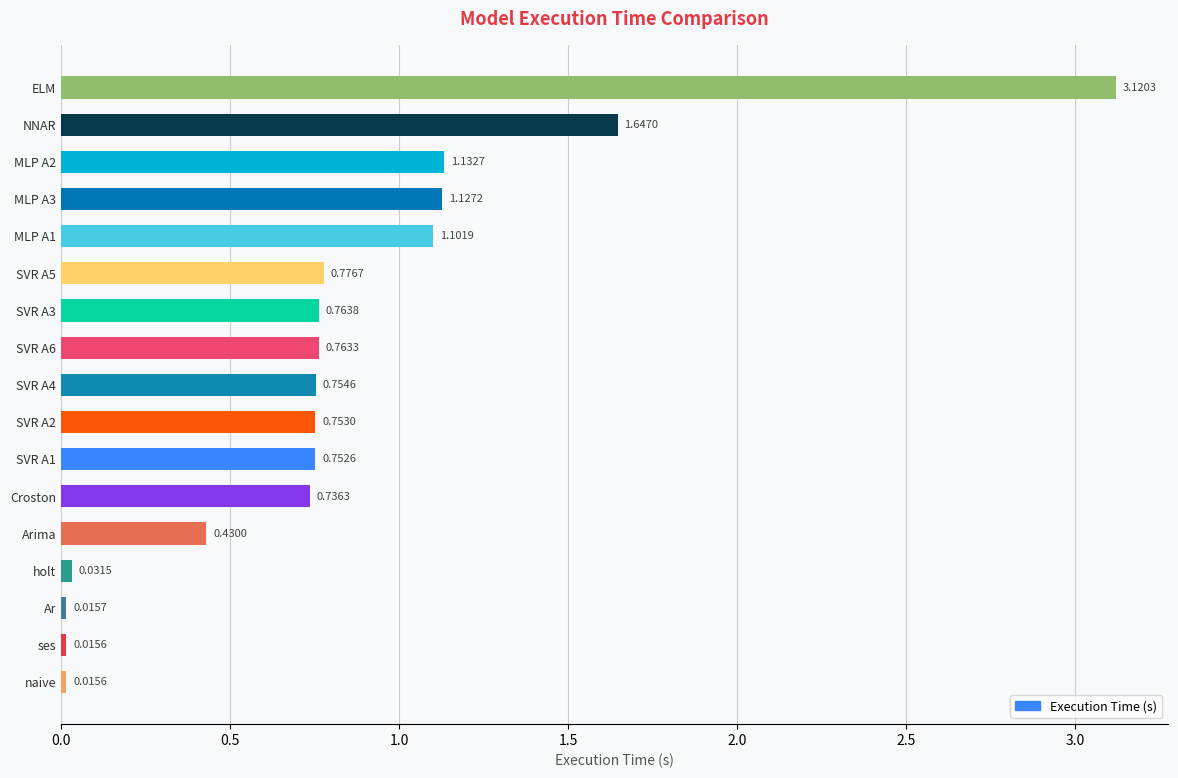

What is the sum of the values at SVR A6 and Croston?

1.5